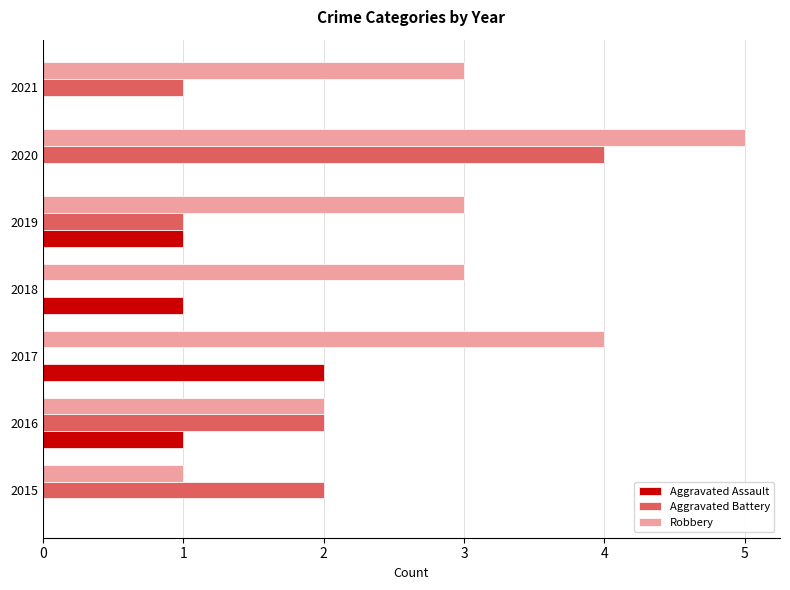

Is the value of Aggravated Assault at 2015 greater than the value of Robbery at 2017?

No